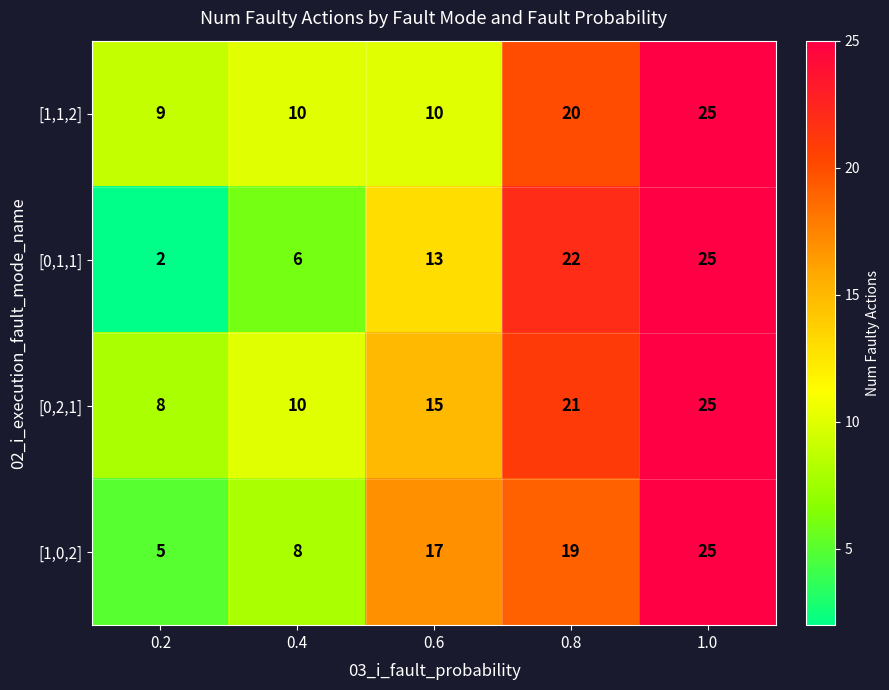

Reading left to right, what are all the values shown in this chart?

[1,1,2]: 9	10	10	20	25
[0,1,1]: 2	6	13	22	25
[0,2,1]: 8	10	15	21	25
[1,0,2]: 5	8	17	19	25